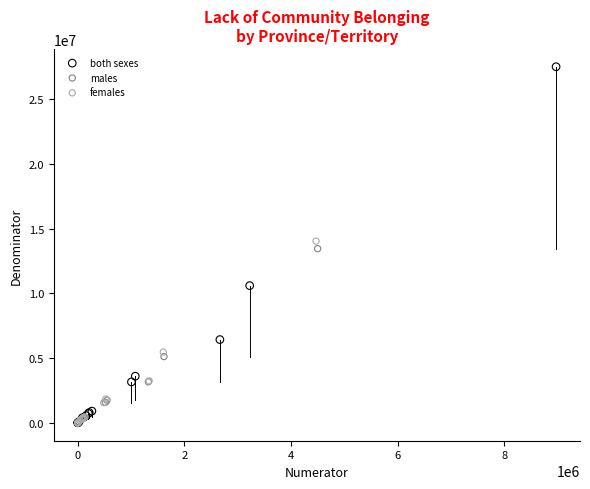

What are all the series names shown in the legend?

both sexes, males, females